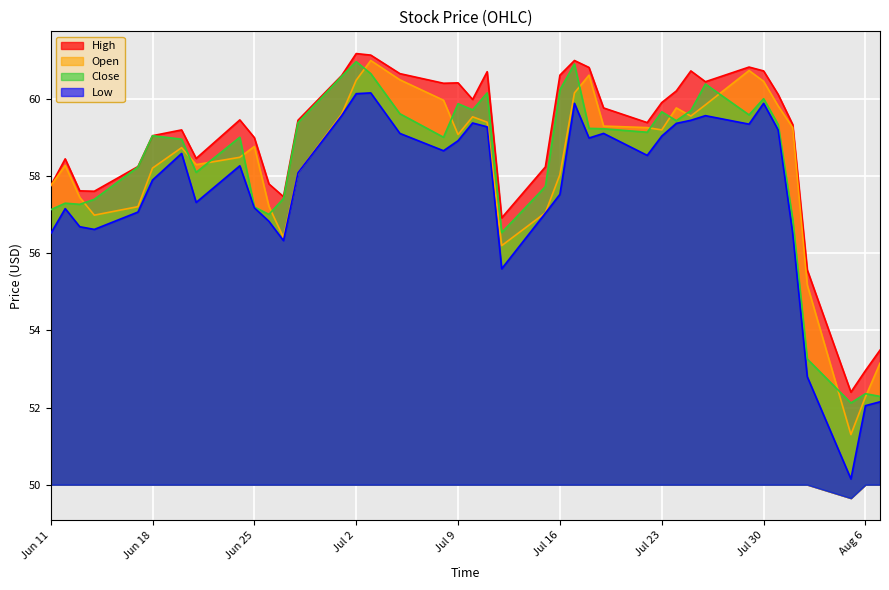

How many distinct data groups are displayed?

4